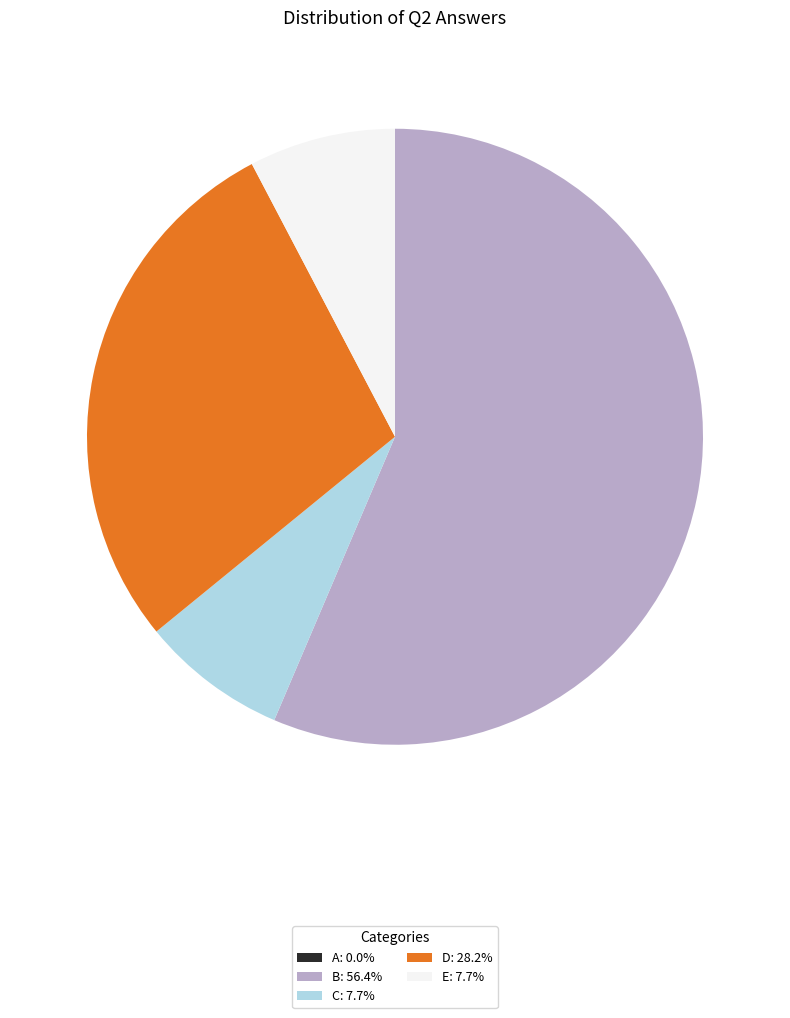

What is the ratio of the value at D: 28.2% to the value at C: 7.7%?

3.7